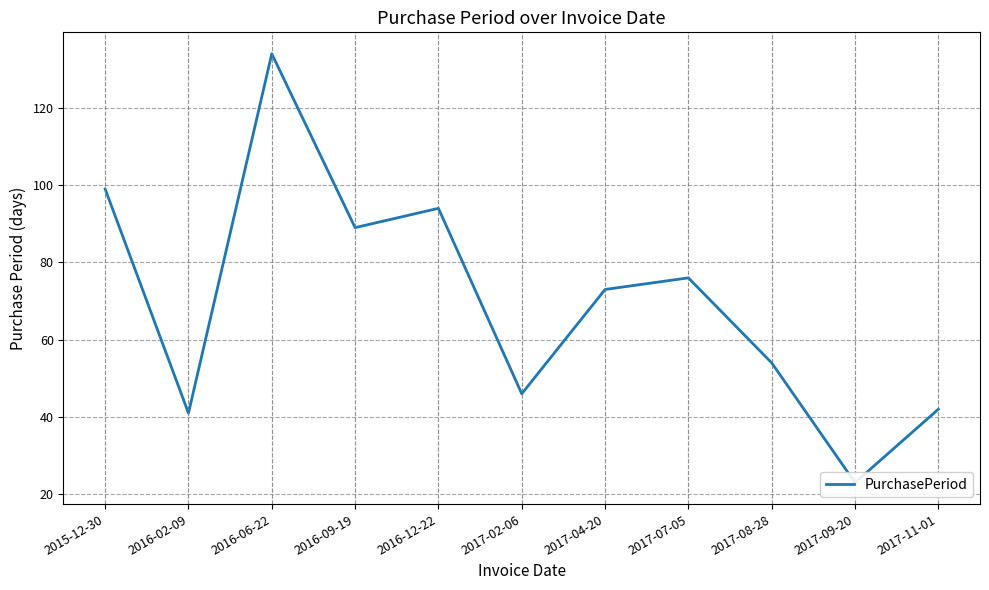

Rank the categories by value from highest to lowest.

2016-06-22, 2015-12-30, 2016-12-22, 2016-09-19, 2017-07-05, 2017-04-20, 2017-08-28, 2017-02-06, 2017-11-01, 2016-02-09, 2017-09-20